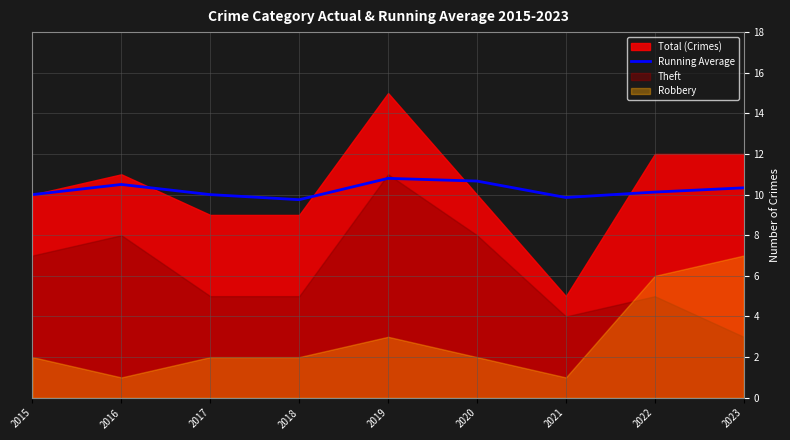

Does the chart display data point markers on the line(s)?

No